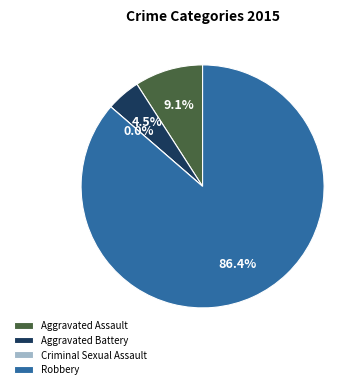

Does Robbery account for over 50% of the chart?

Yes